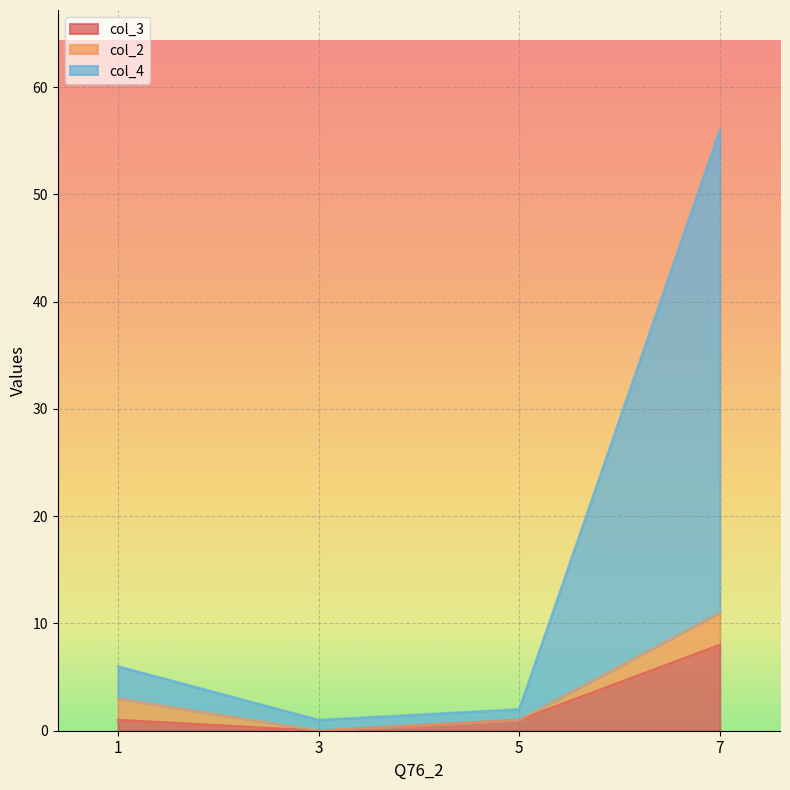

Is it true that col_3 equals 4 at 3?

False